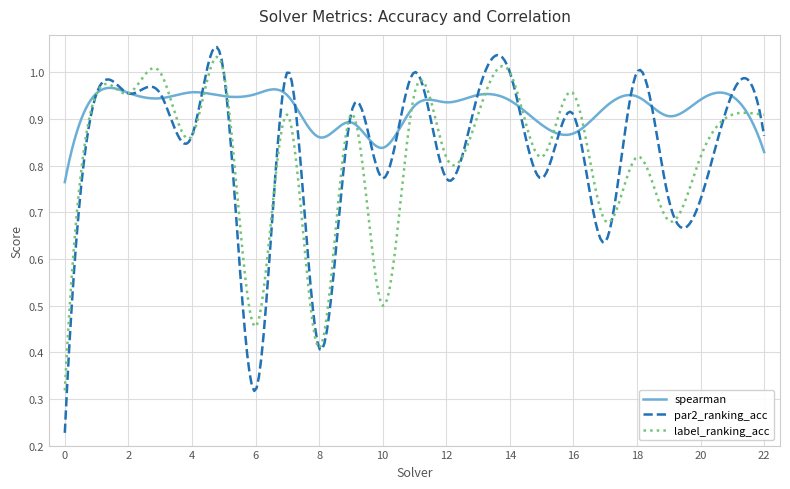

Which series has the largest range (max minus min)?

par2_ranking_acc